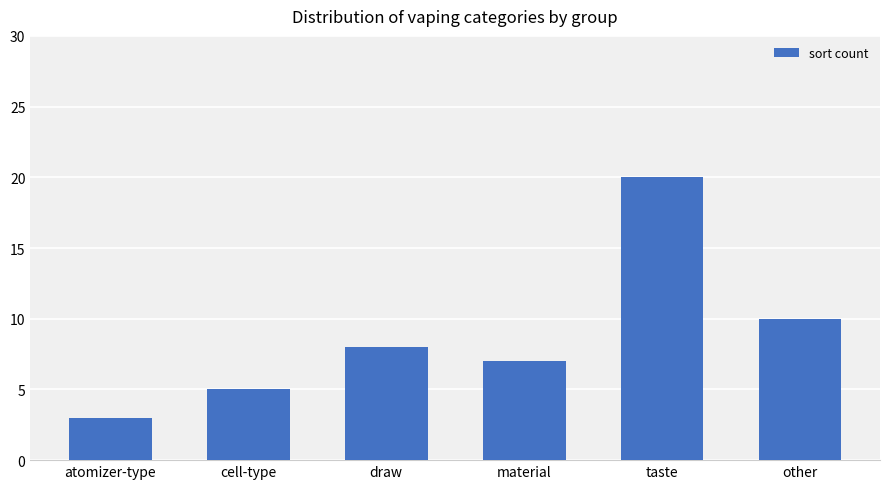

What is the ratio of the value at other to the value at atomizer-type?

3.3